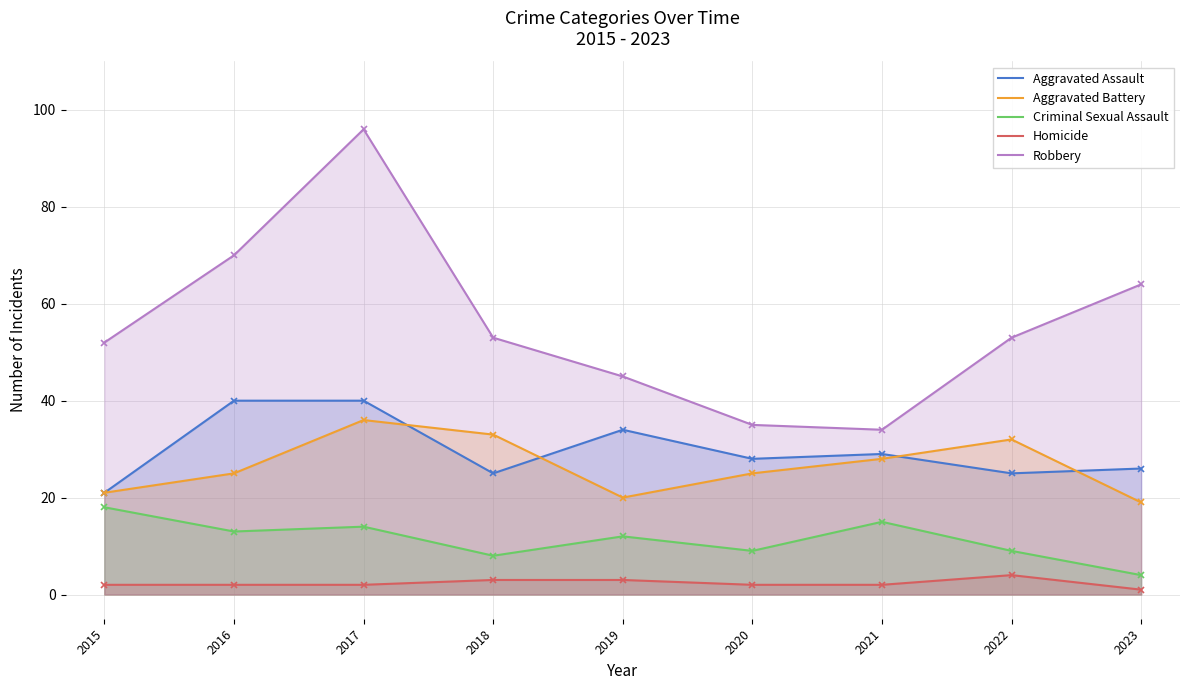

Reading right to left, list all the values displayed in this chart.

Aggravated Assault: 26	25	29	28	34	25	40	40	21
Aggravated Battery: 19	32	28	25	20	33	36	25	21
Criminal Sexual Assault: 4	9	15	9	12	8	14	13	18
Homicide: 1	4	2	2	3	3	2	2	2
Robbery: 64	53	34	35	45	53	96	70	52